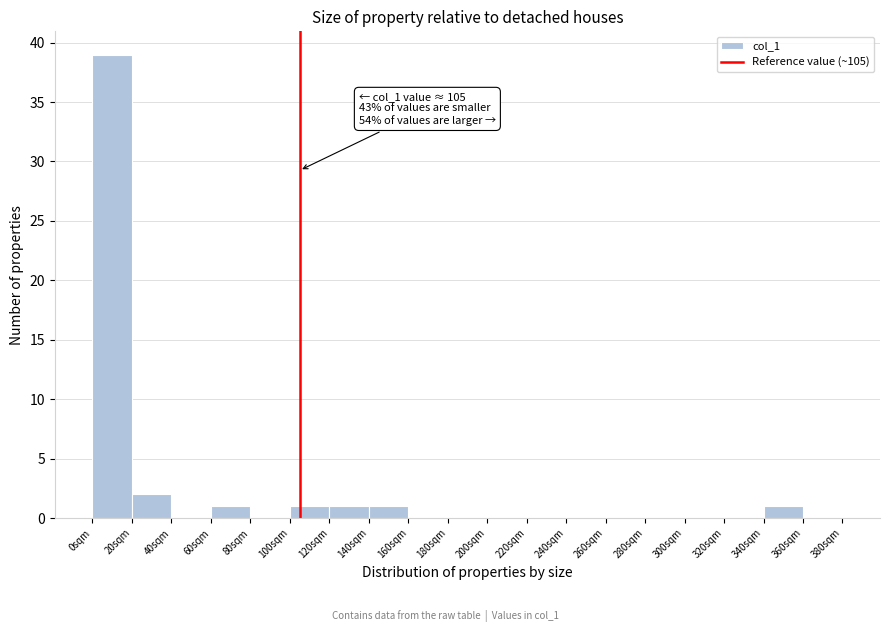

Which range on the x-axis has the tallest bar?

0 to 20